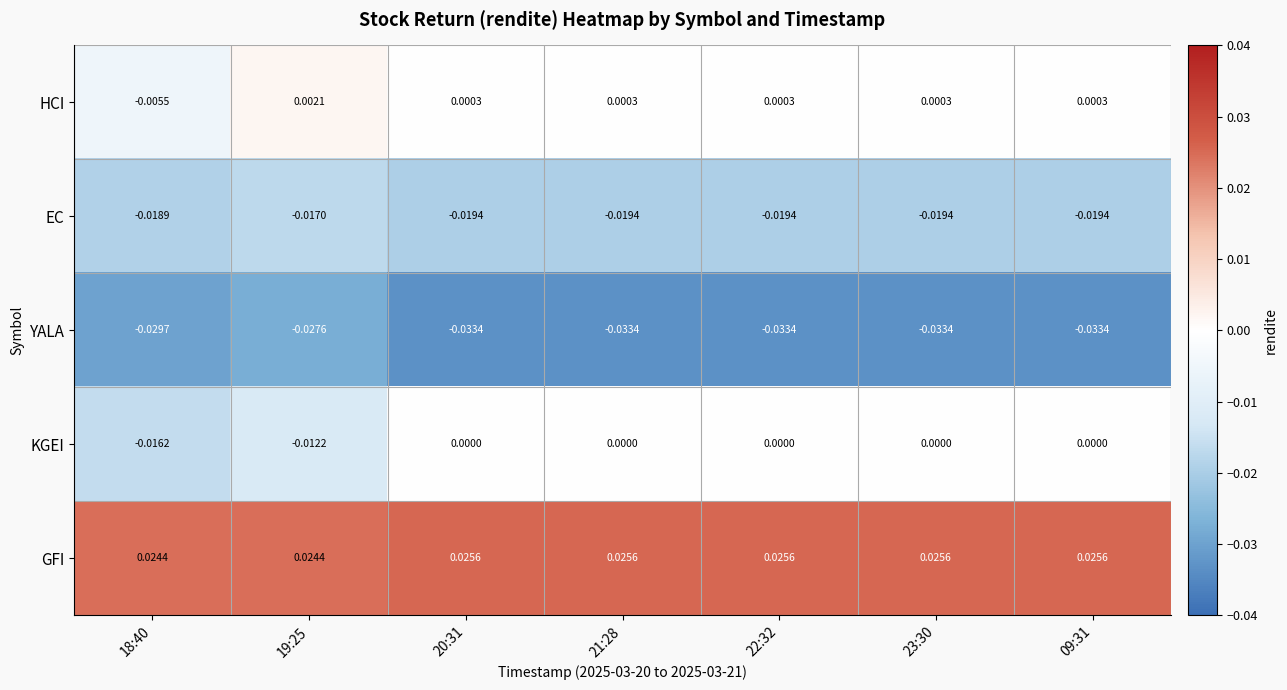

Rank the series at 18:40 from highest to lowest value.

GFI, HCI, KGEI, EC, YALA